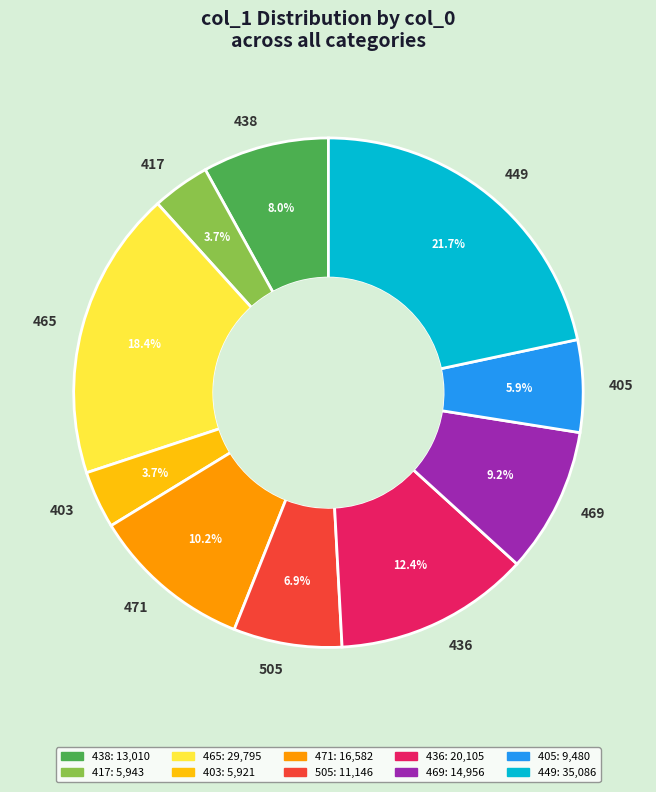

To the nearest percent, what is the average slice percentage?

10%